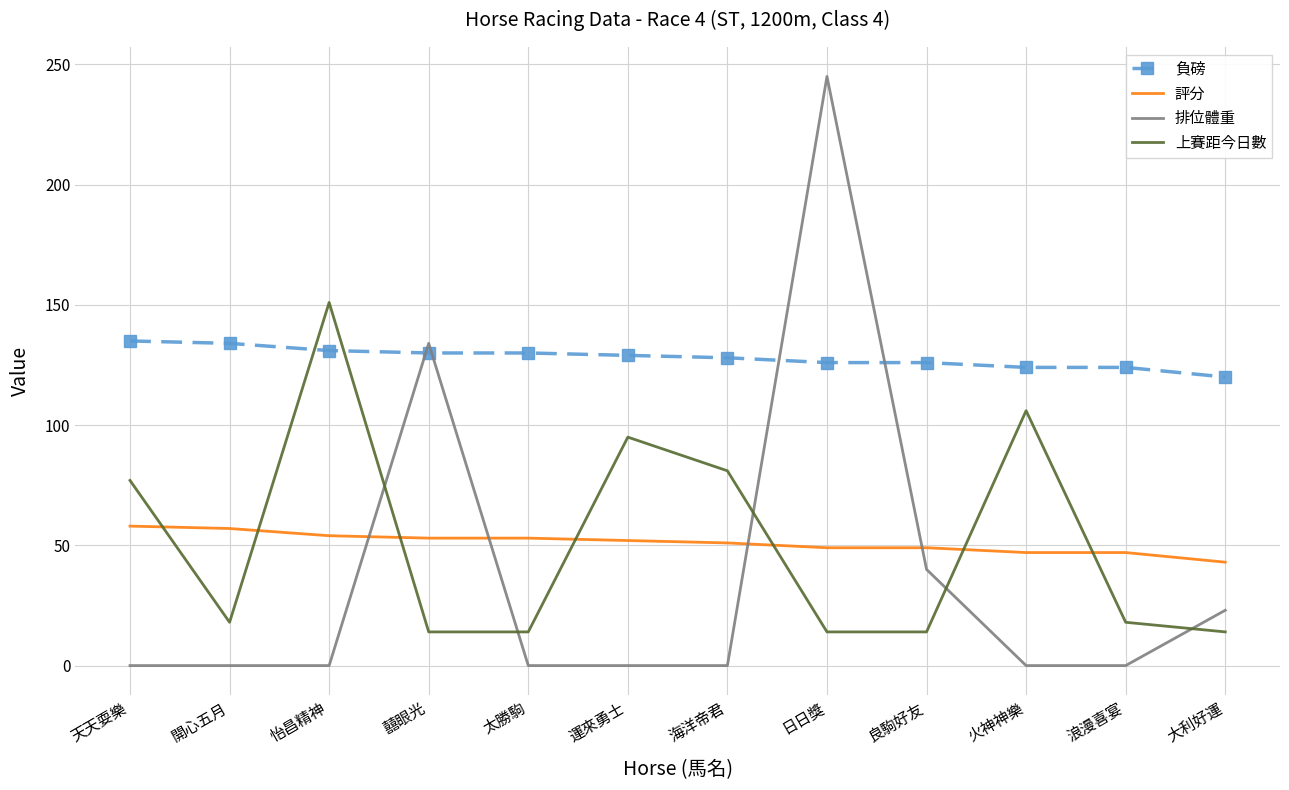

Is it true that 排位體重 equals 23 at 大利好運?

True